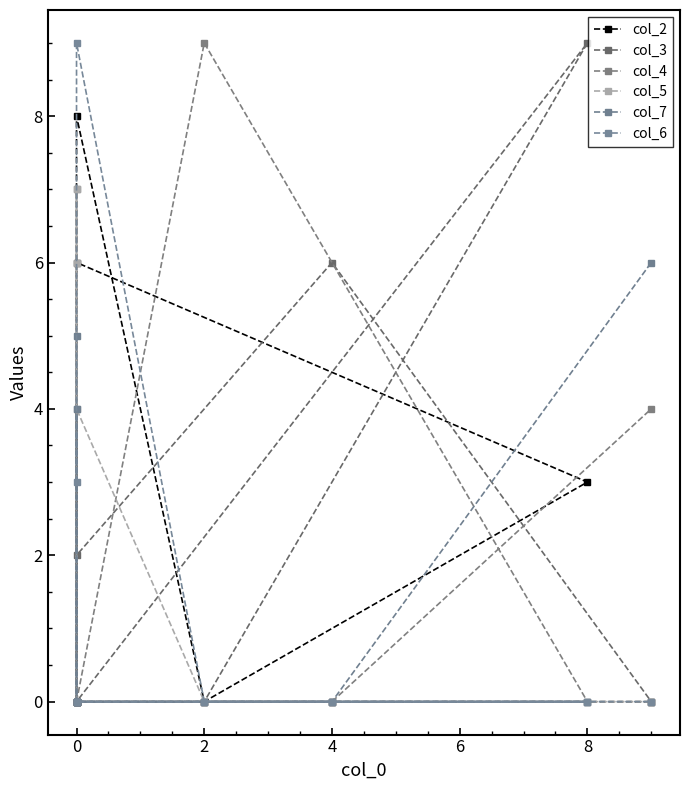

At which category does col_4 reach its first local peak?

2